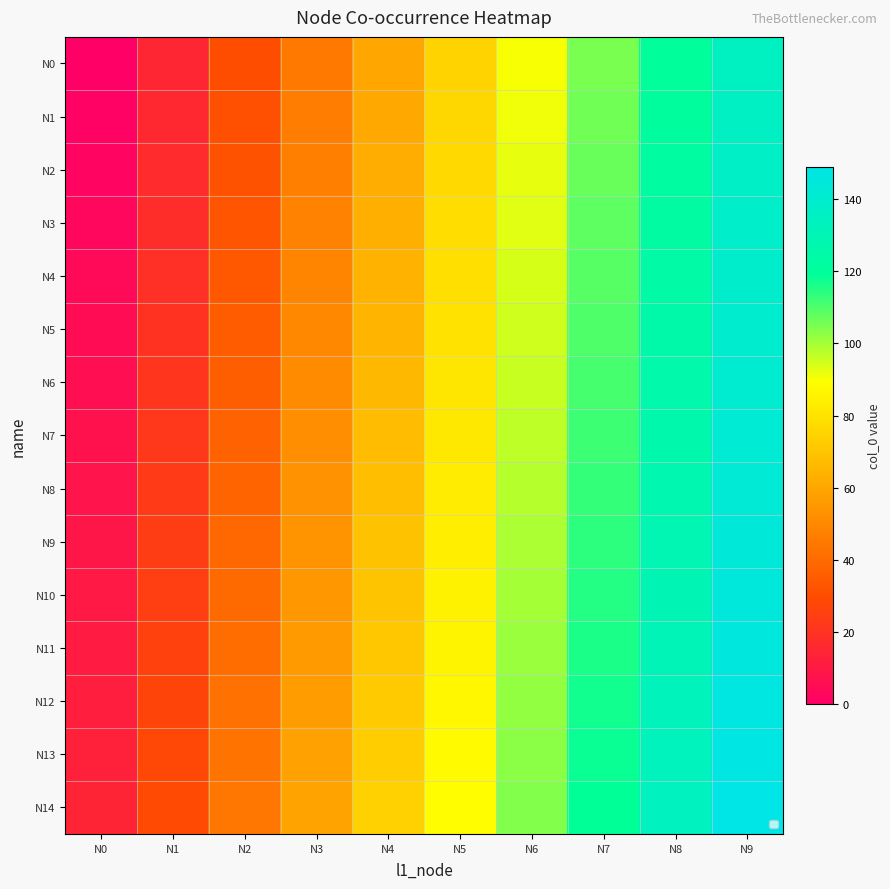

What is the spread (max minus min) of values at N0?

14